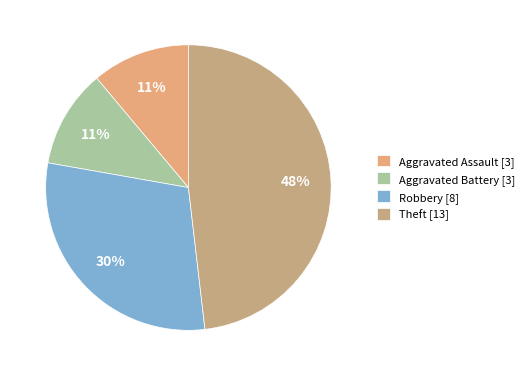

Which category has the biggest portion of the pie?

Theft